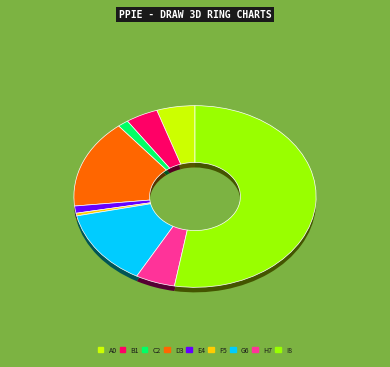

Count the number of slices in the pie.

9